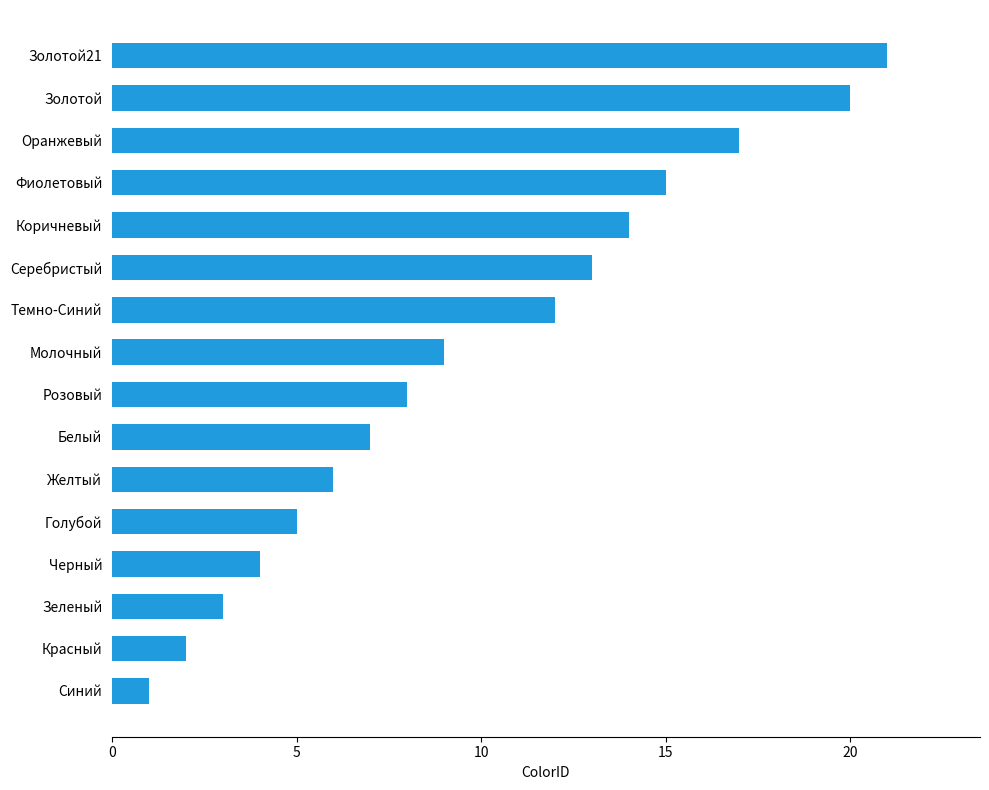

Between Молочный and Серебристый, which is larger?

Серебристый